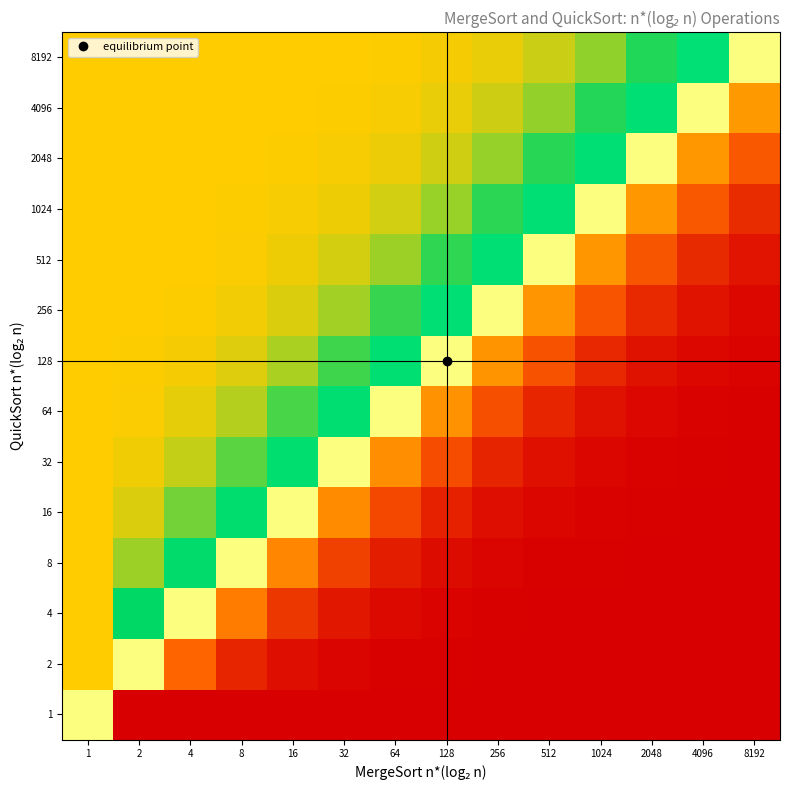

Which series has the largest range (max minus min)?

2